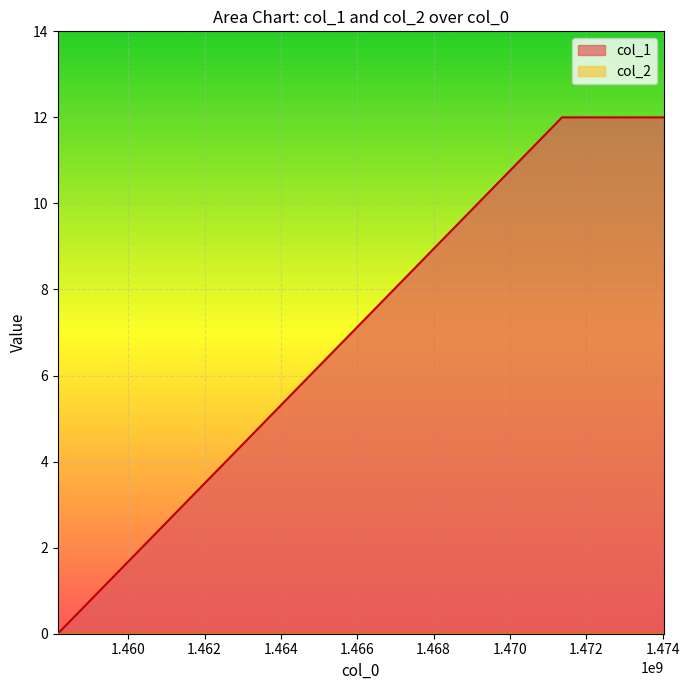

How many lines are shown in the chart?

2